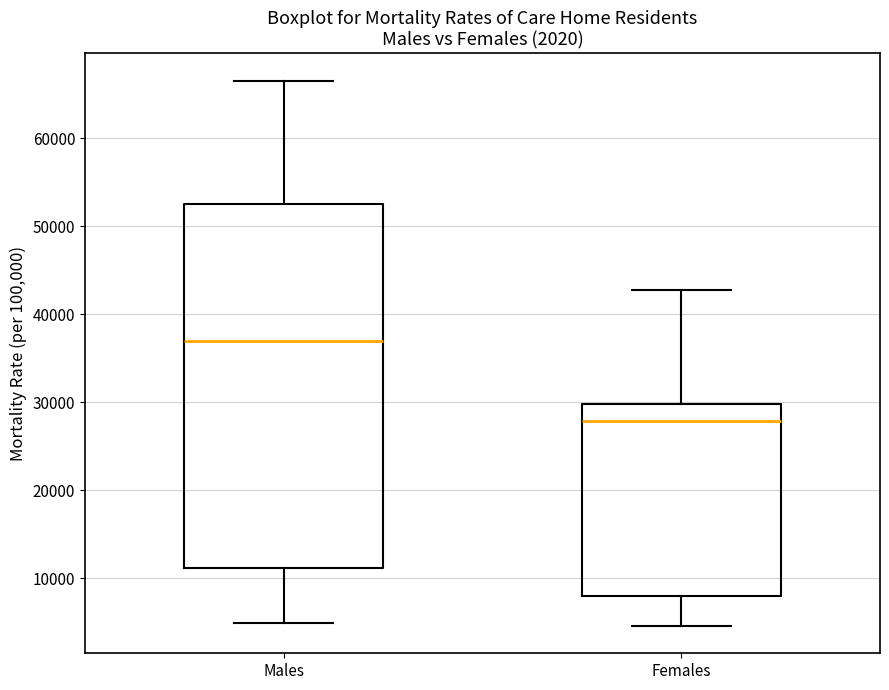

Which box's median line is the highest?

Males